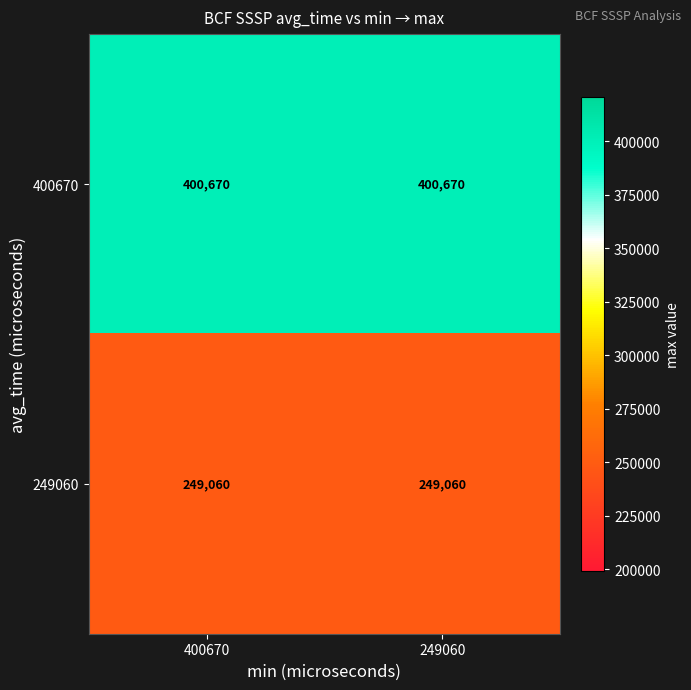

True or false: 249060 has a value of 249060 at 400670.

True